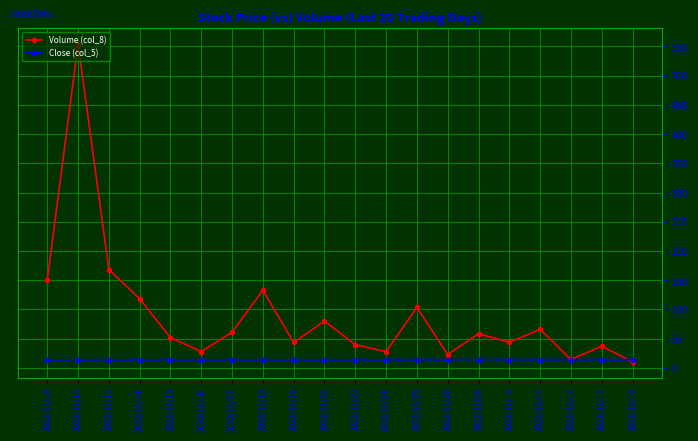

Is it true that Volume (col_8) equals 12.2 at 2022/11/23?

False